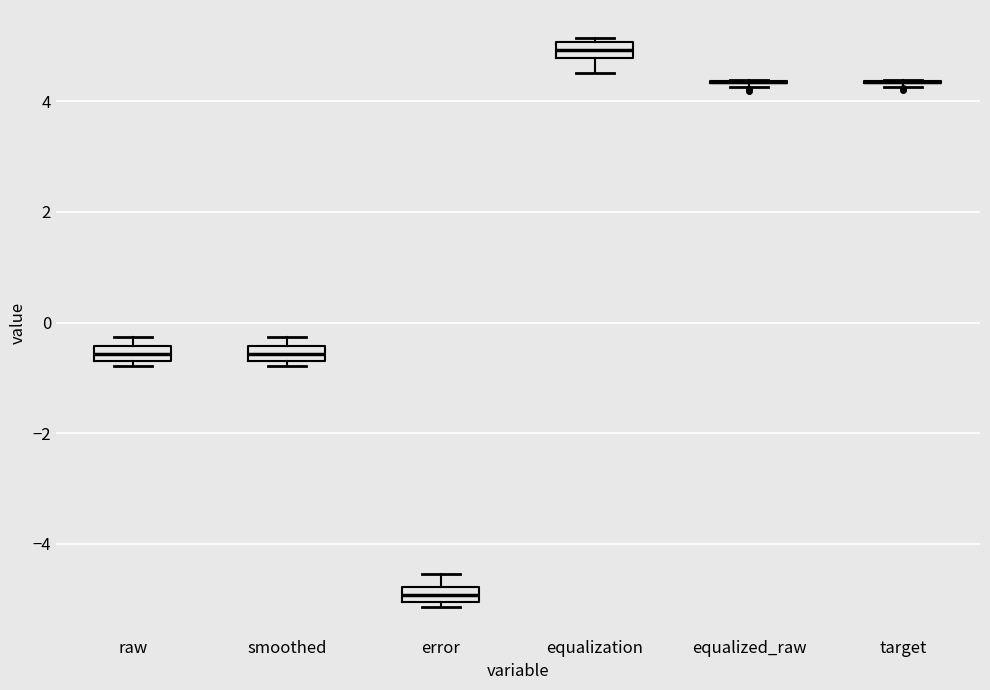

Where does the upper whisker of the box for error end on the y-axis? The values are not printed on the chart, so give them approximately, as read against the axis.

-4.6